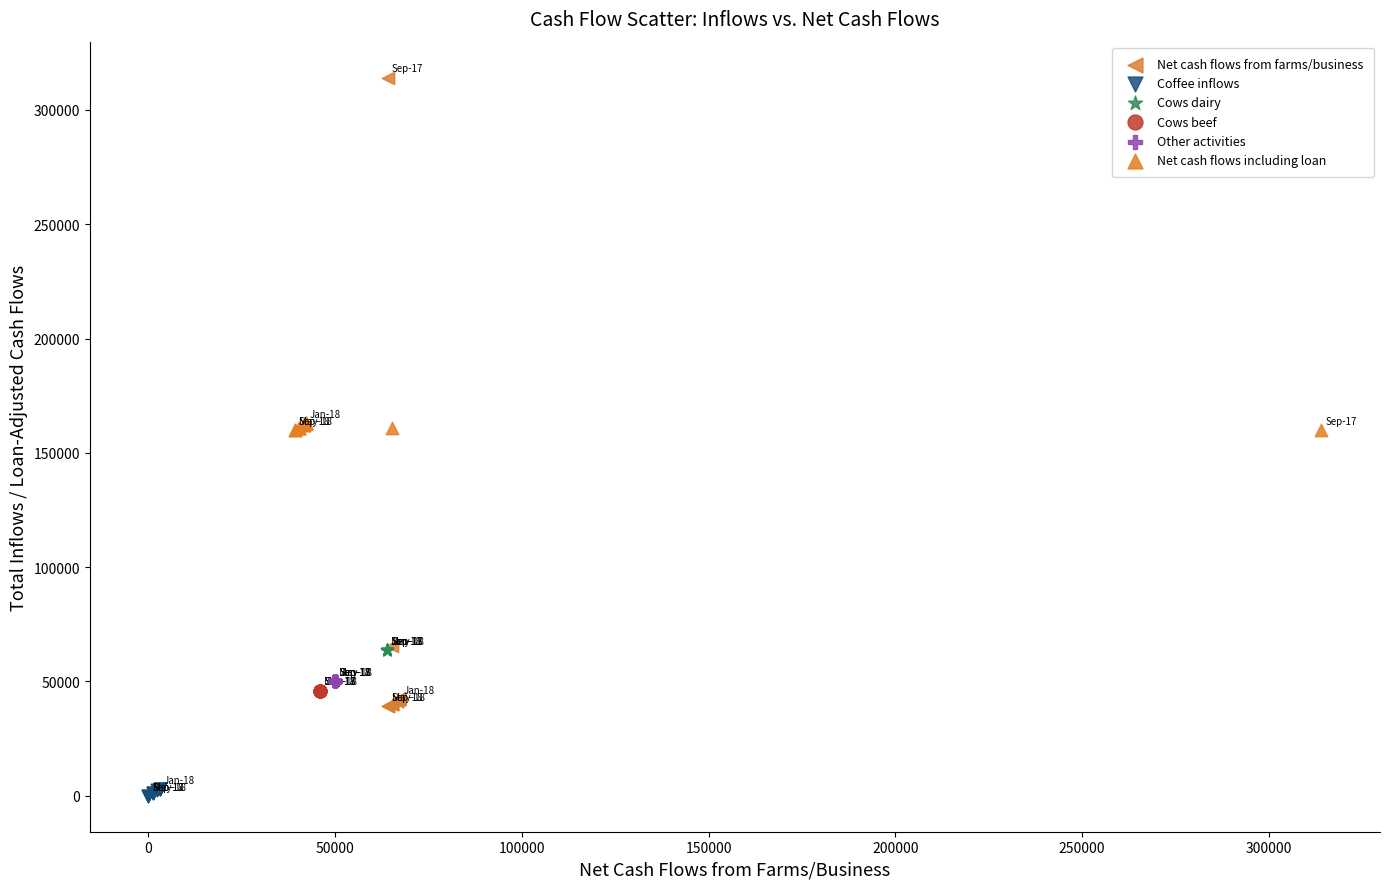

Which series contains the lowest Y value?

Coffee inflows